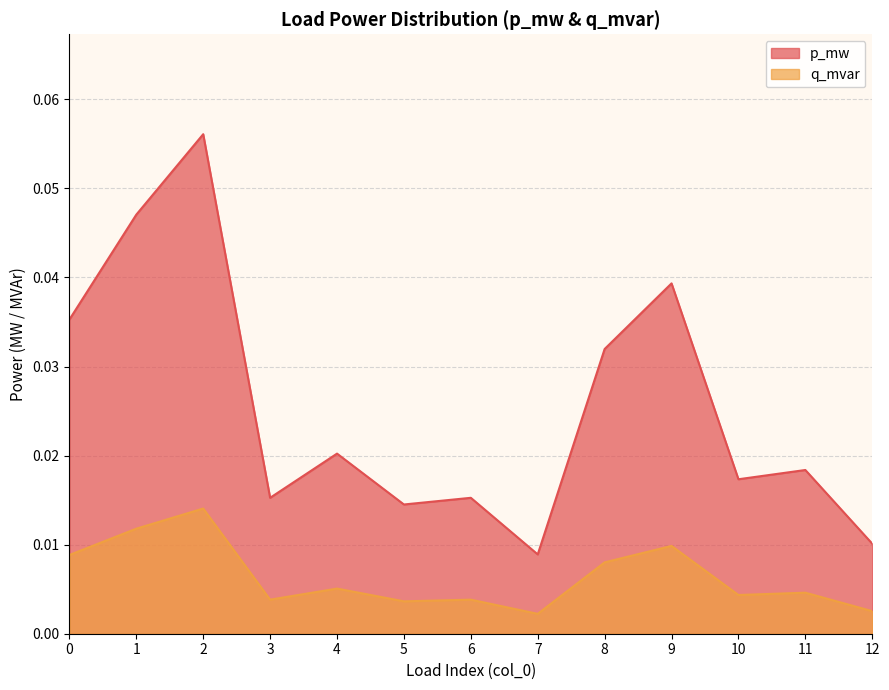

At which label does q_mvar reach its minimum?

7